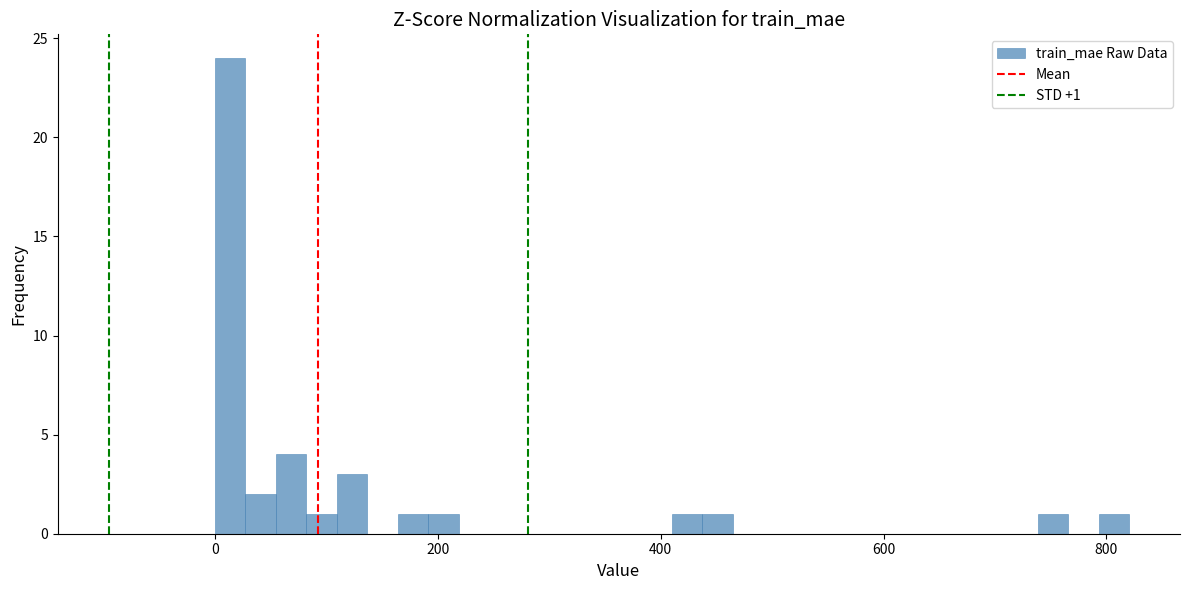

Read against the x-axis, roughly where is the centre of the tallest bar?

20